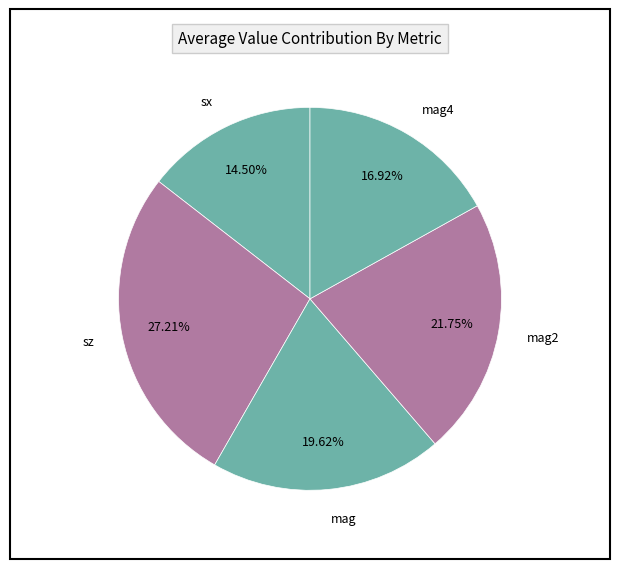

Which has a higher value, mag2 or sx?

mag2